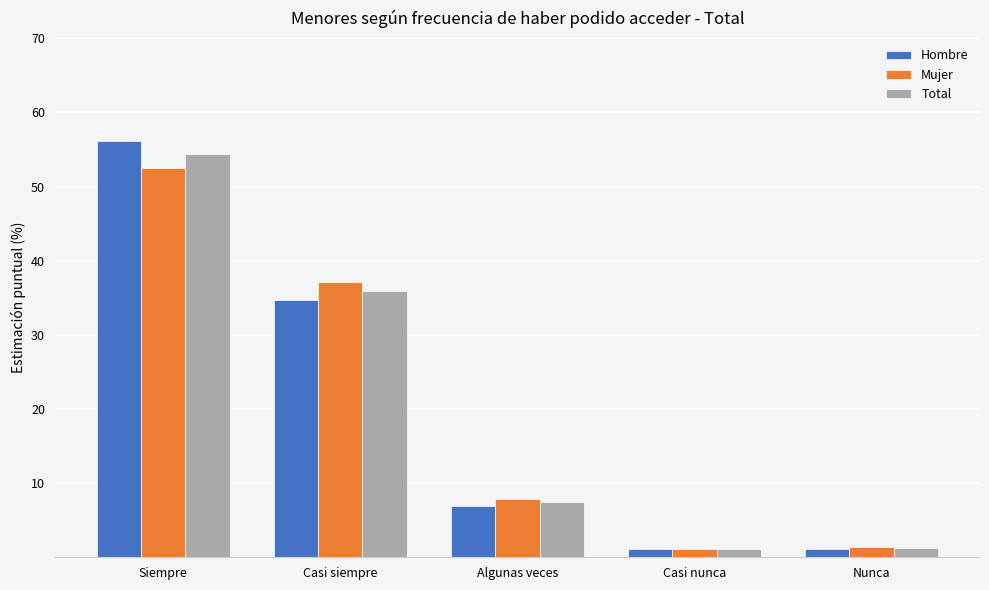

What is the difference between the highest and lowest values at Casi nunca?

0.1